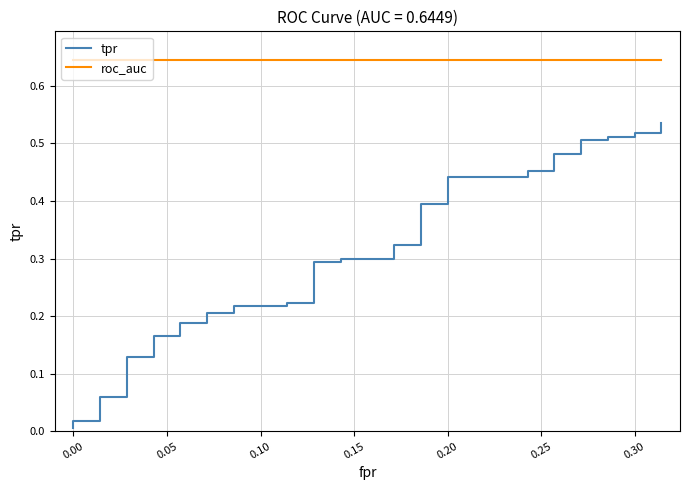

True or false: roc_auc and tpr cross at least once.

False